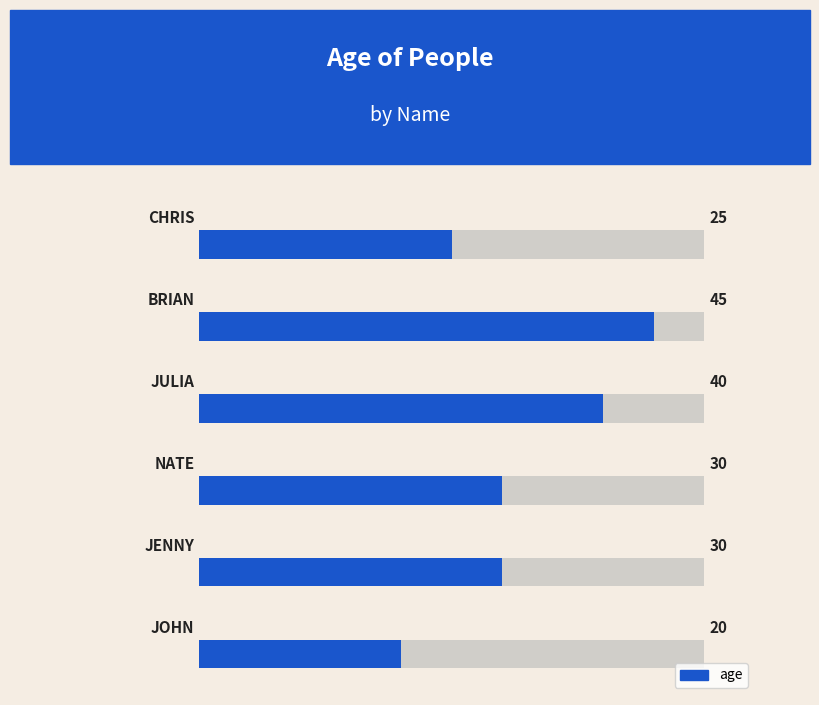

How many values are between 25 and 40?

4